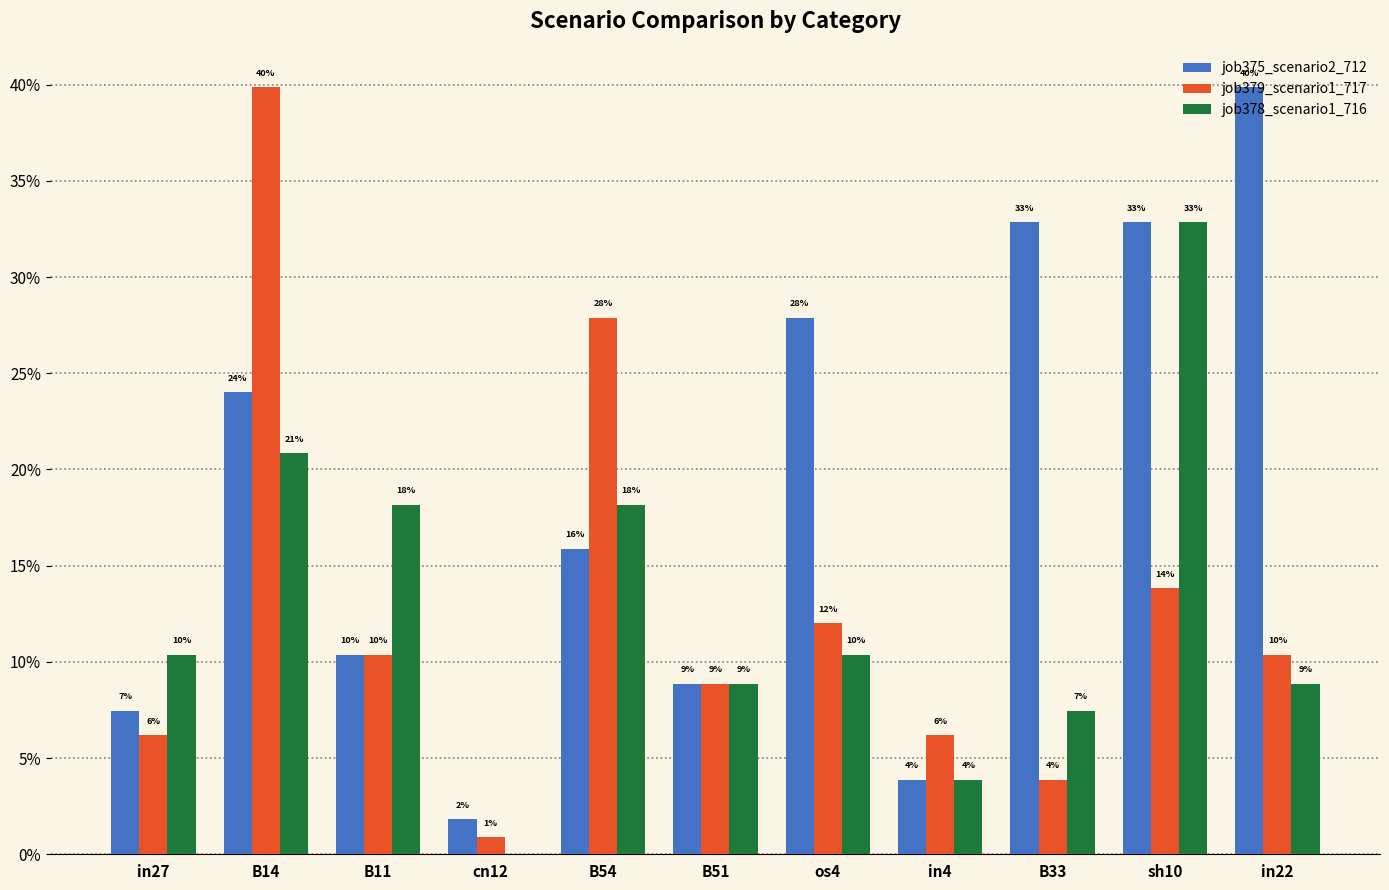

What is the sum of all job375_scenario2_712 values?

2.1